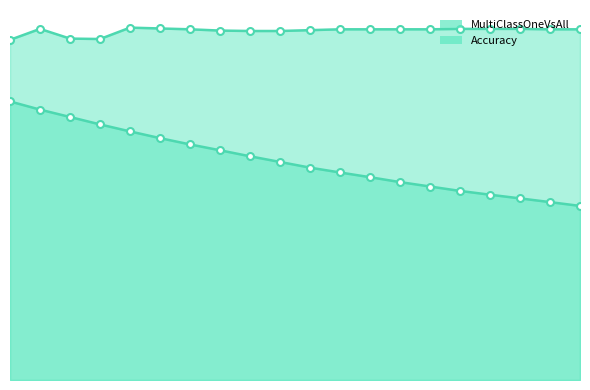

Between 9 and 8, which is larger?

8